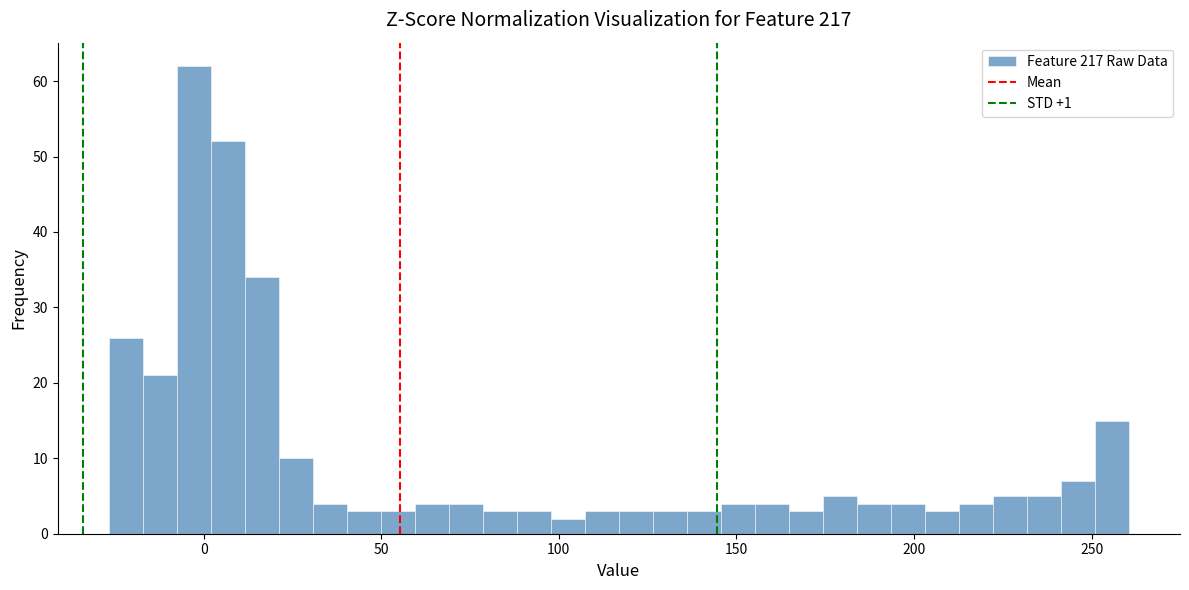

Around what value on the x-axis is the tallest bar? Give the approximate position of its centre, as read against the axis.

-5